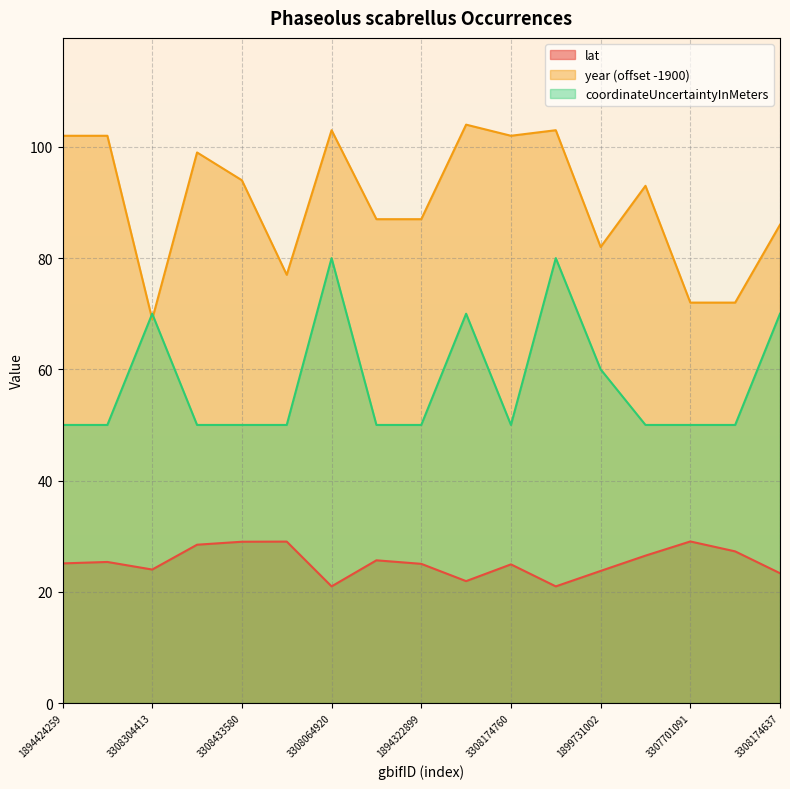

What is the spread (max minus min) of values at 3307701091?

43.0